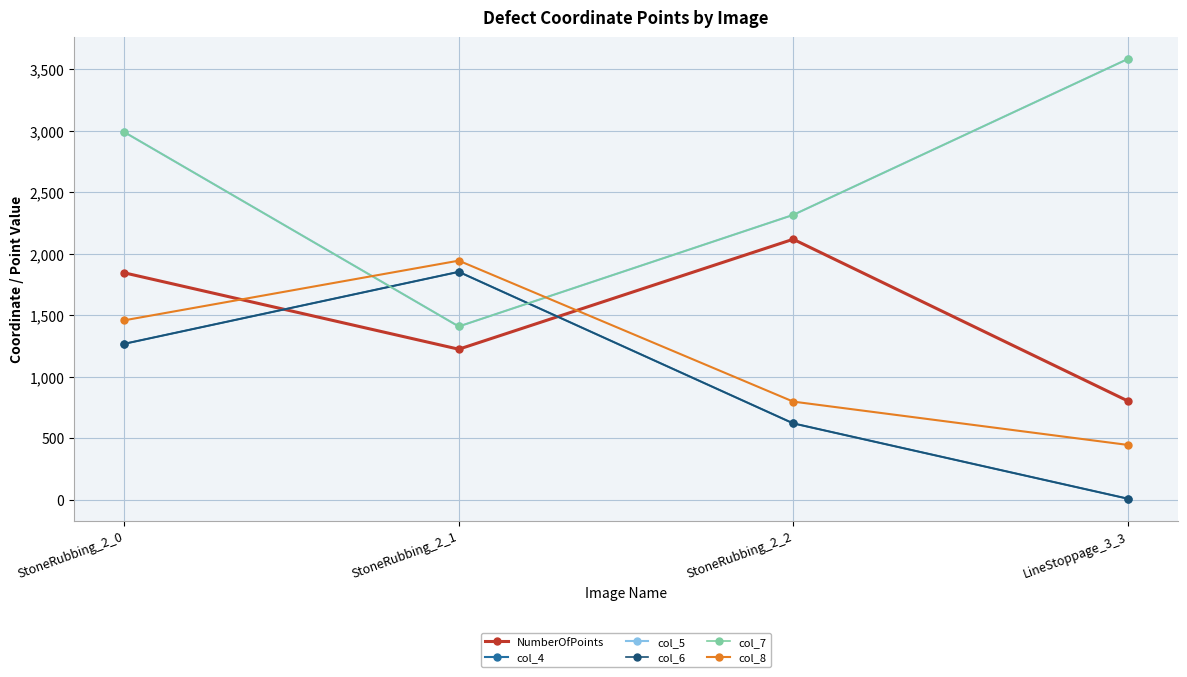

What is the maximum value for NumberOfPoints?

2116